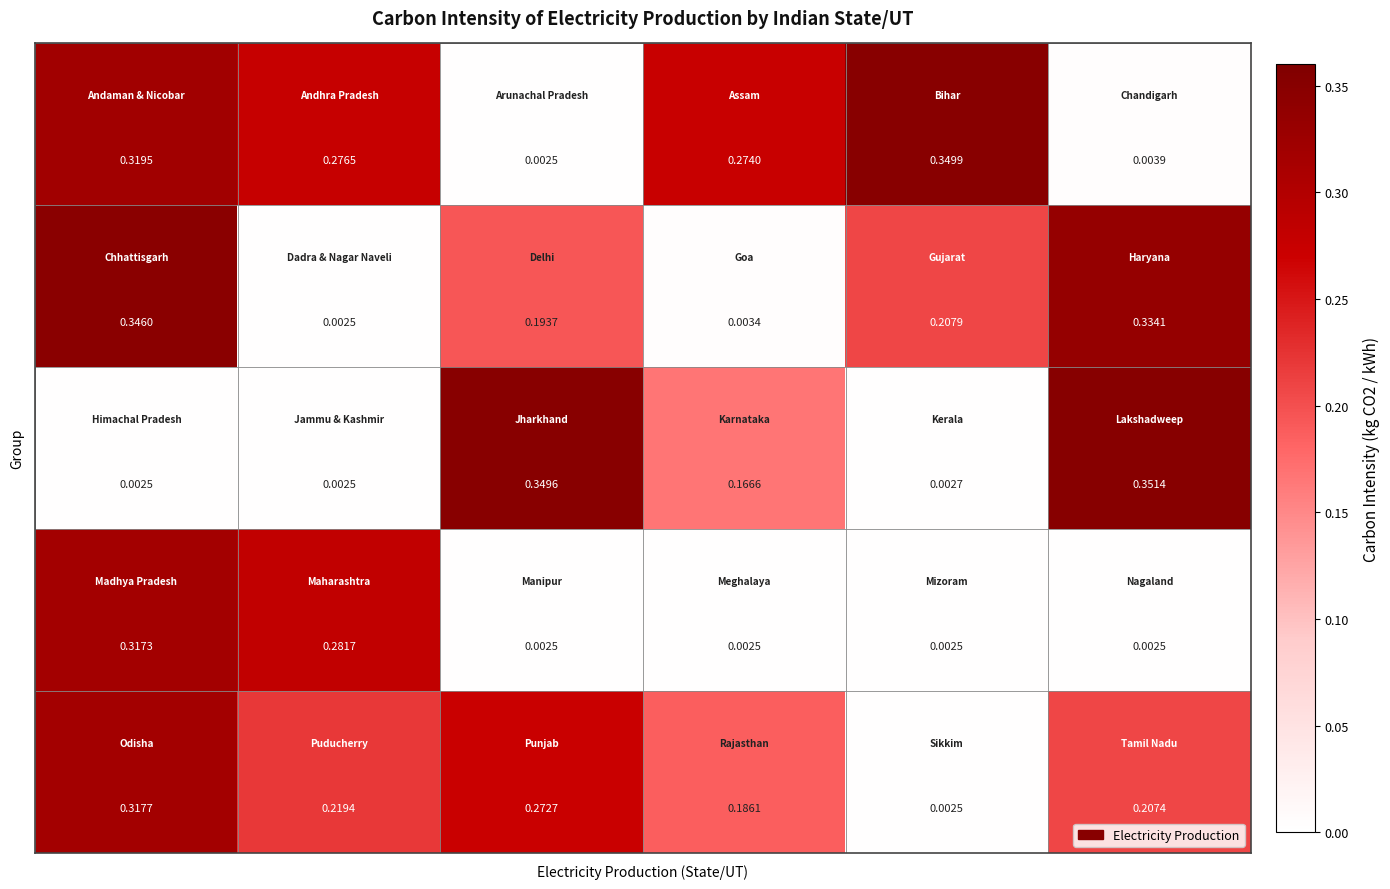

How many categories are shown in the chart?

6